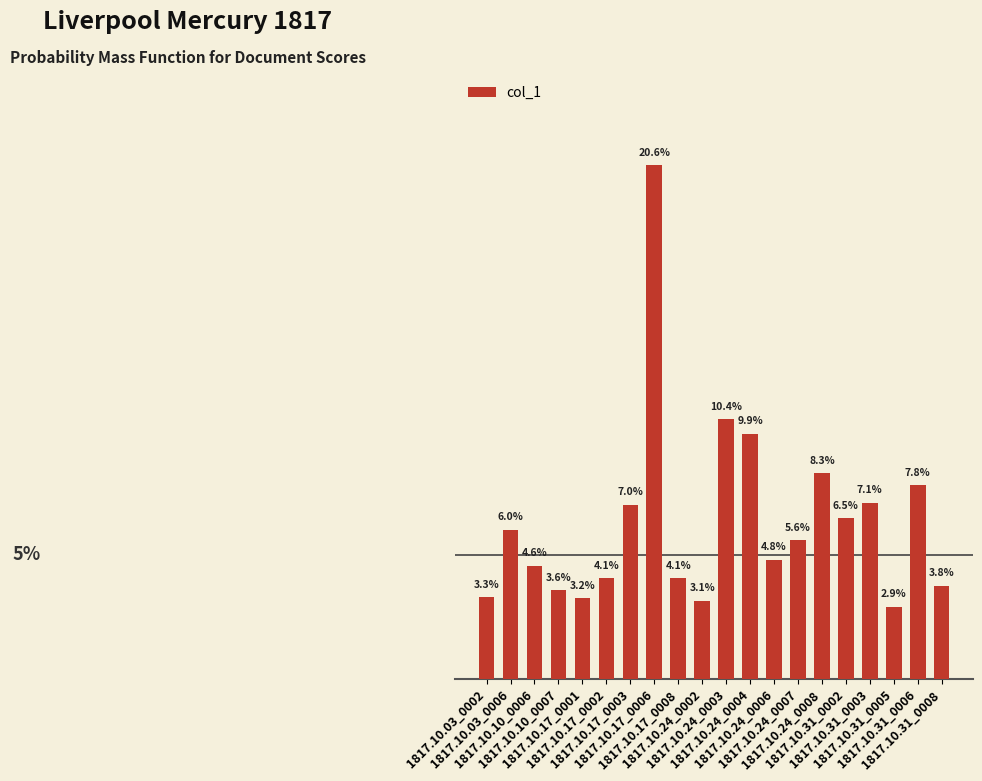

The chart shows a value of 0.0 at 1817.10.17_0008. True or false?

True